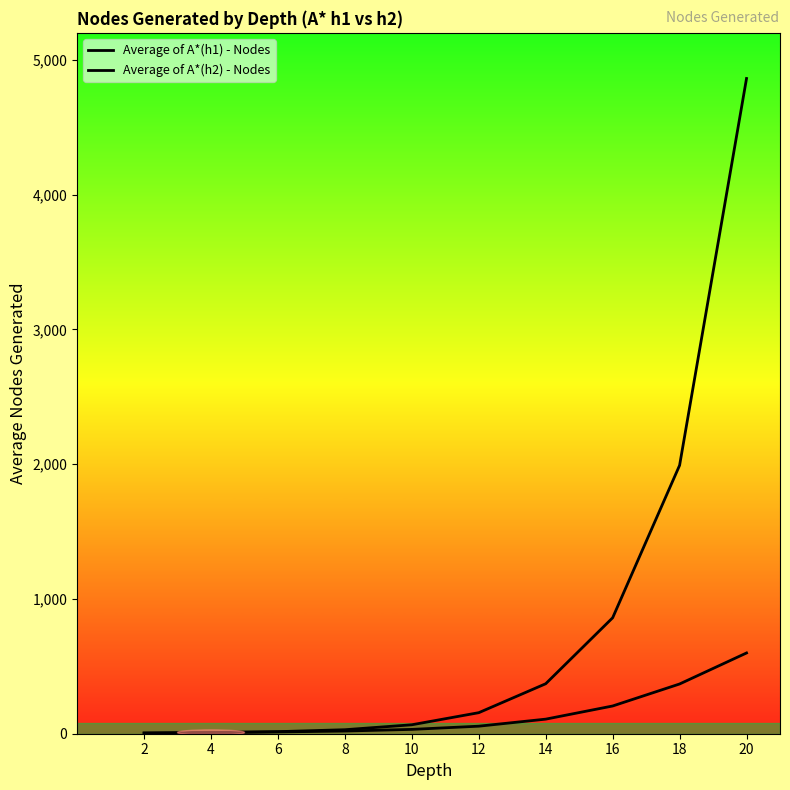

Does the chart have visible grid lines?

No